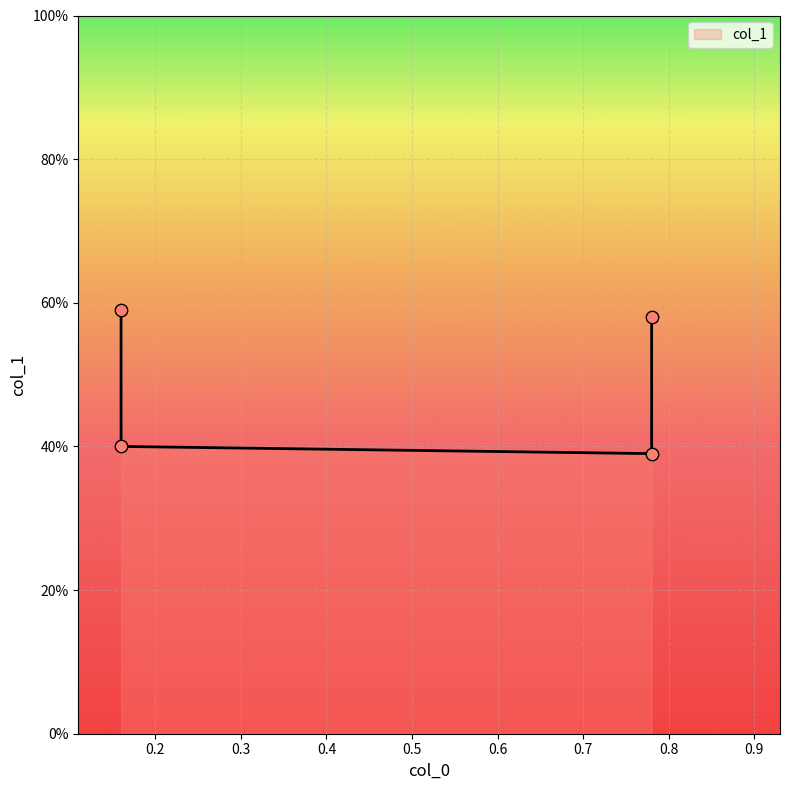

Which has a higher value, 0.16 or 0.78?

0.78